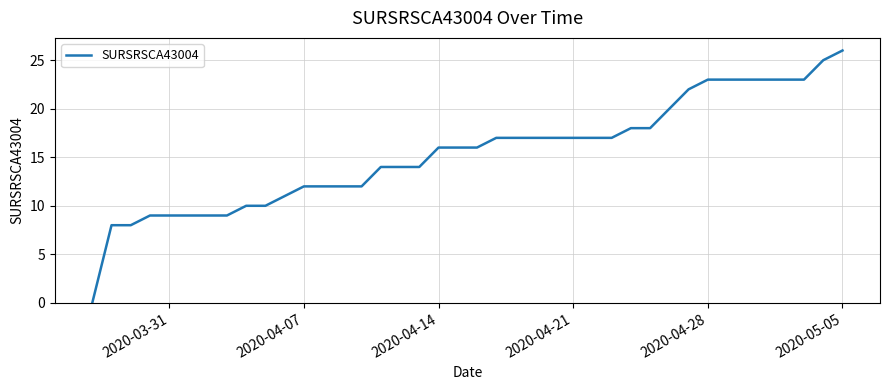

What is the difference between the second highest and minimum values?

25